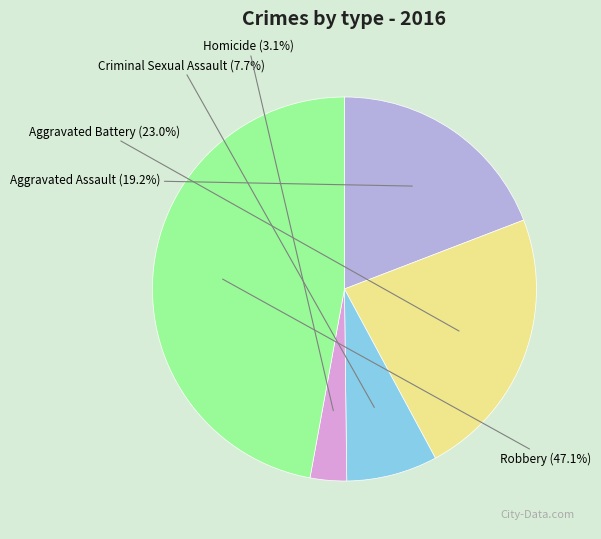

To the nearest percent, what percentage of the pie is Robbery?

47%